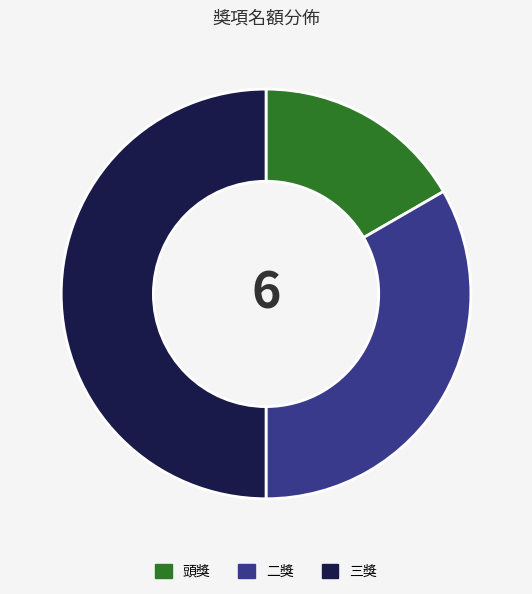

Combined, do 二獎 and 三獎 account for over 50%?

Yes